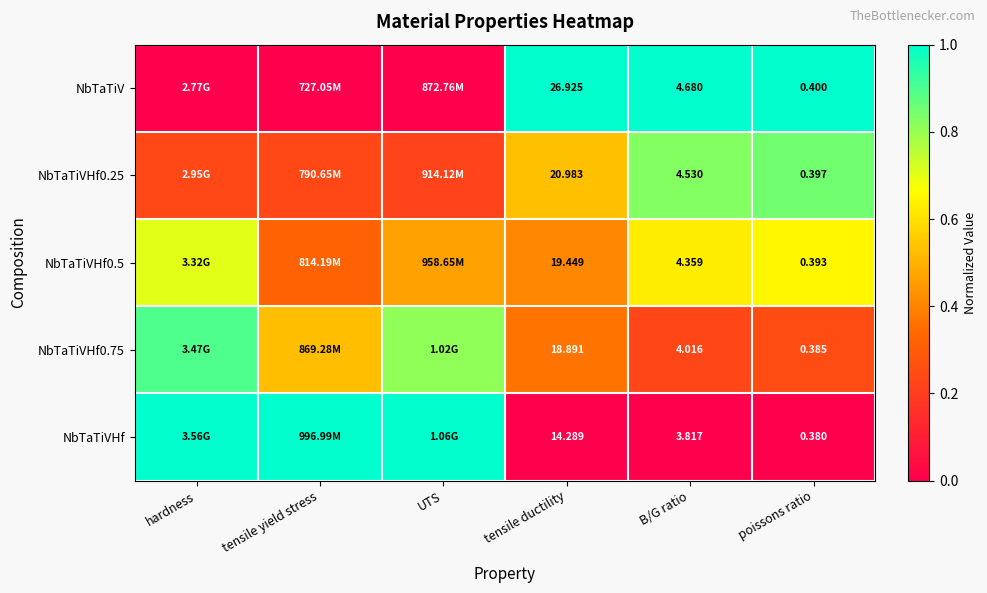

What is the difference between the maximum and minimum values in the NbTaTiVHf series?

1.0